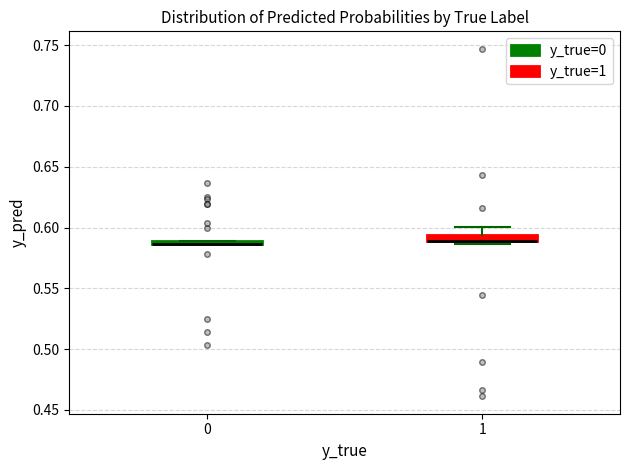

Where does the upper whisker of the box at x = 1 end on the y-axis? The values are not printed on the chart, so give them approximately, as read against the axis.

0.600